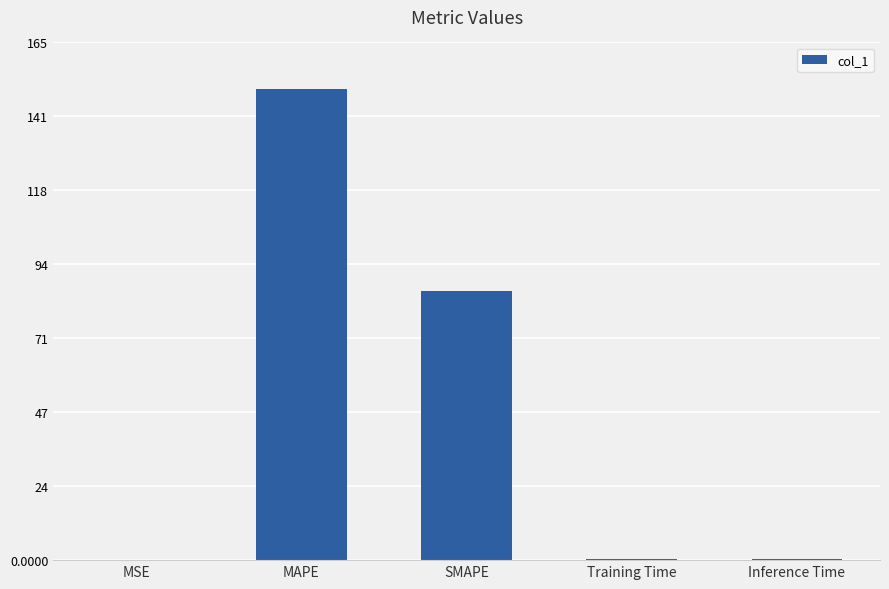

True or false: the data shows 150.3 at MAPE.

True